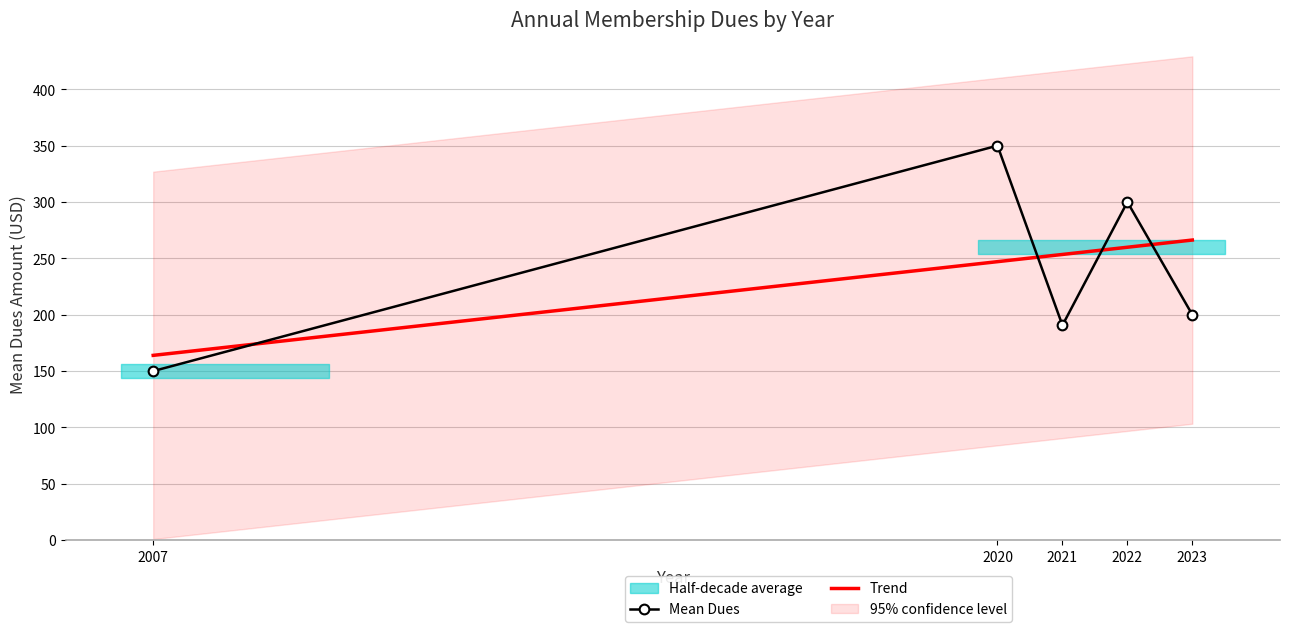

The value of Mean Dues at 2007 is 150.0. True or false?

True